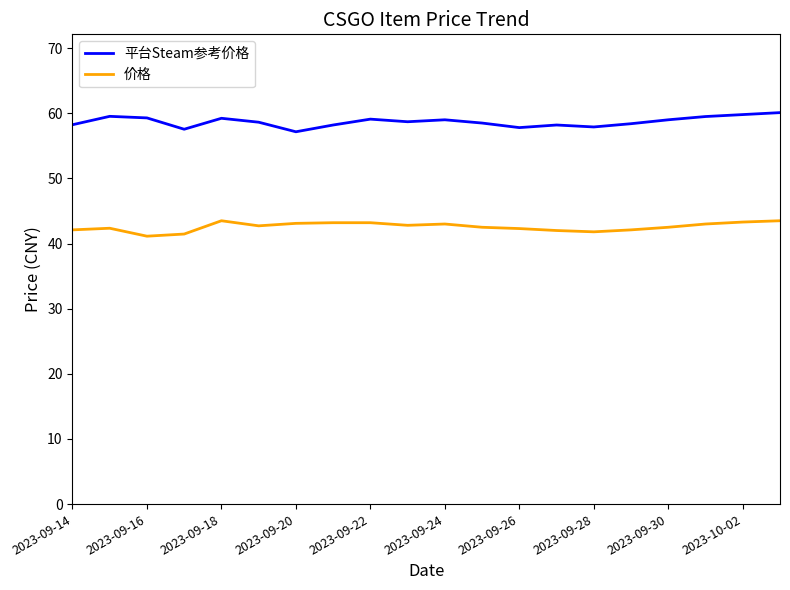

What is the greatest value displayed?

60.1